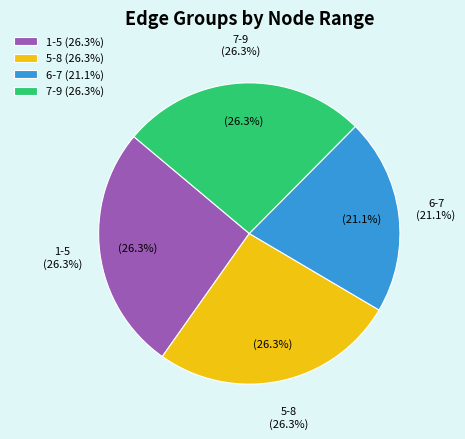

The 6-7 slice represents 28% of the pie. True or false?

False